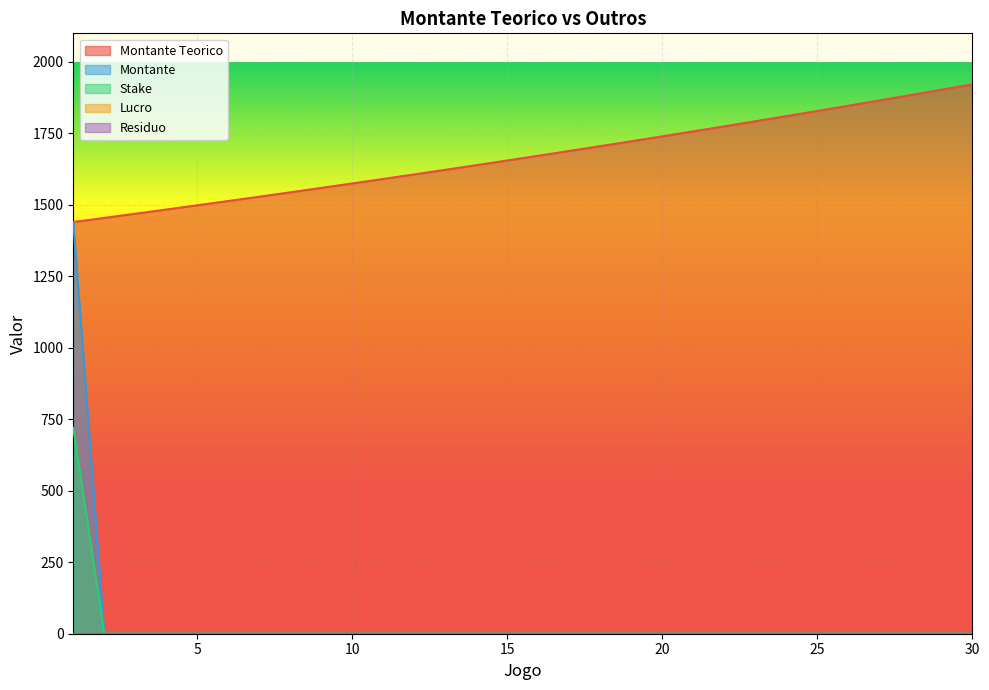

Read the Montante Teorico value at 25.

1828.4